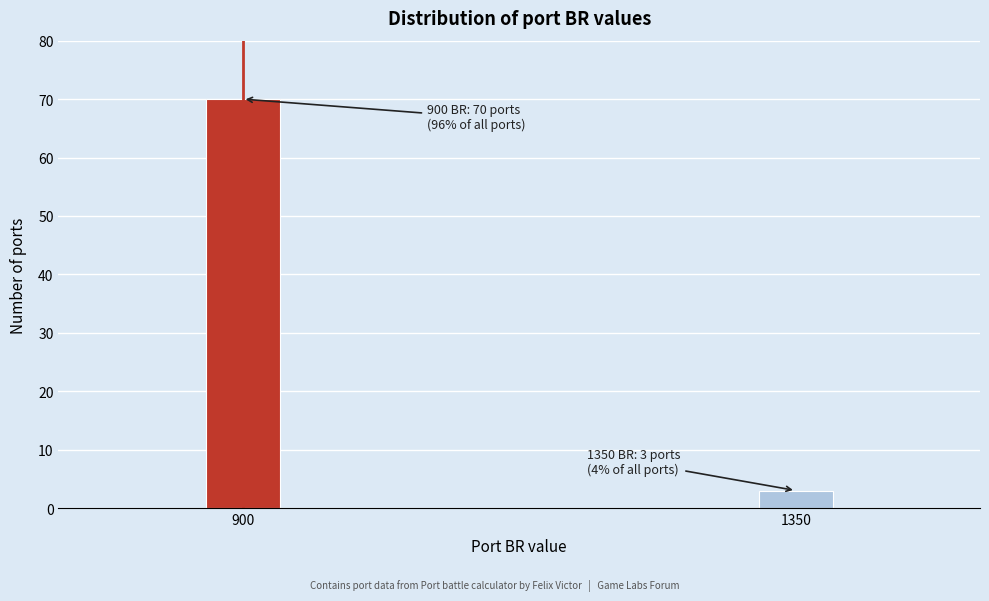

Reading left to right, what are all the values shown in this chart?

70	3